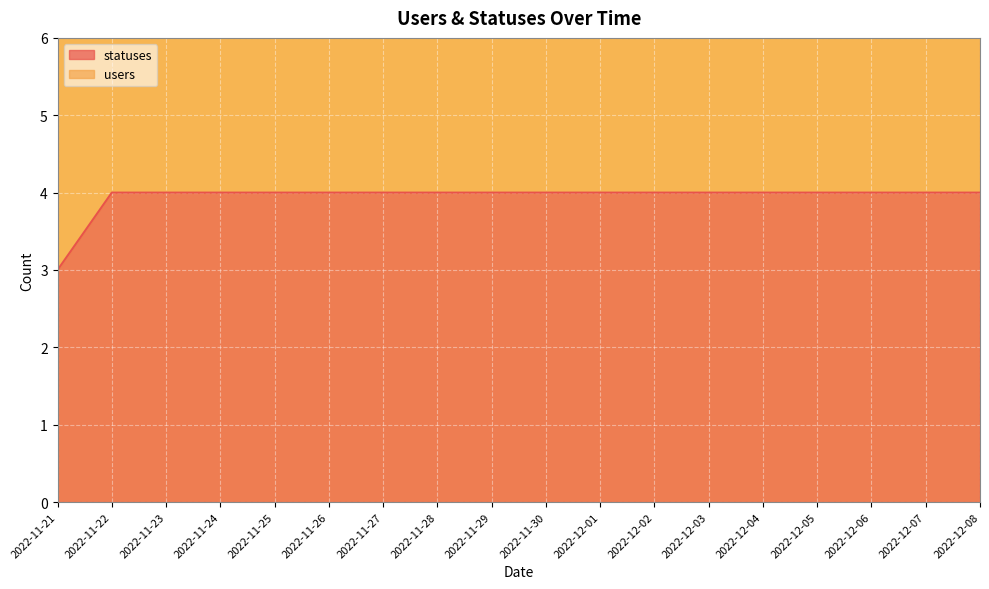

Does the chart display data point markers on the line(s)?

No